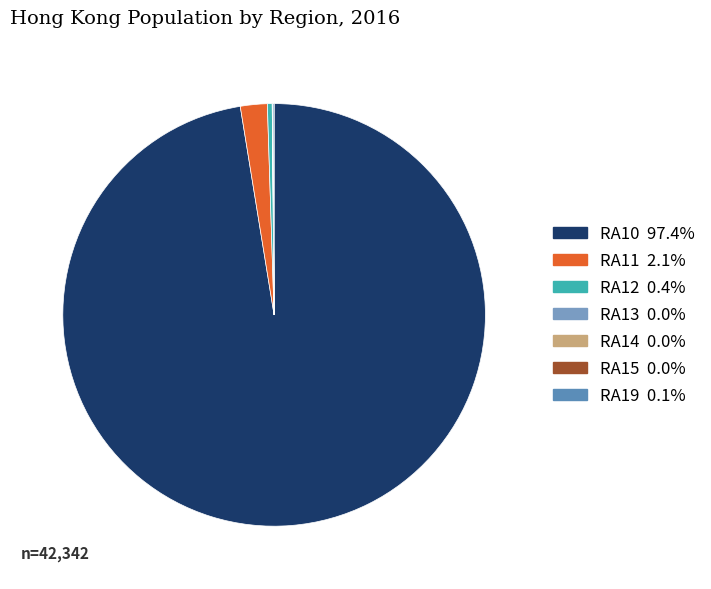

What is the majority slice?

RA10